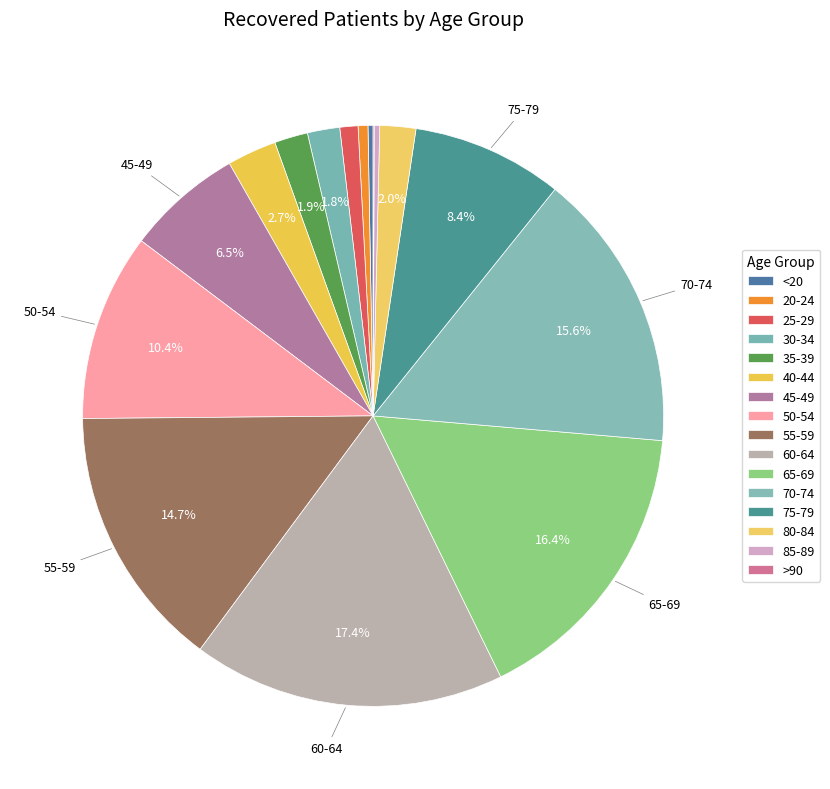

How many slices are in this pie chart?

16